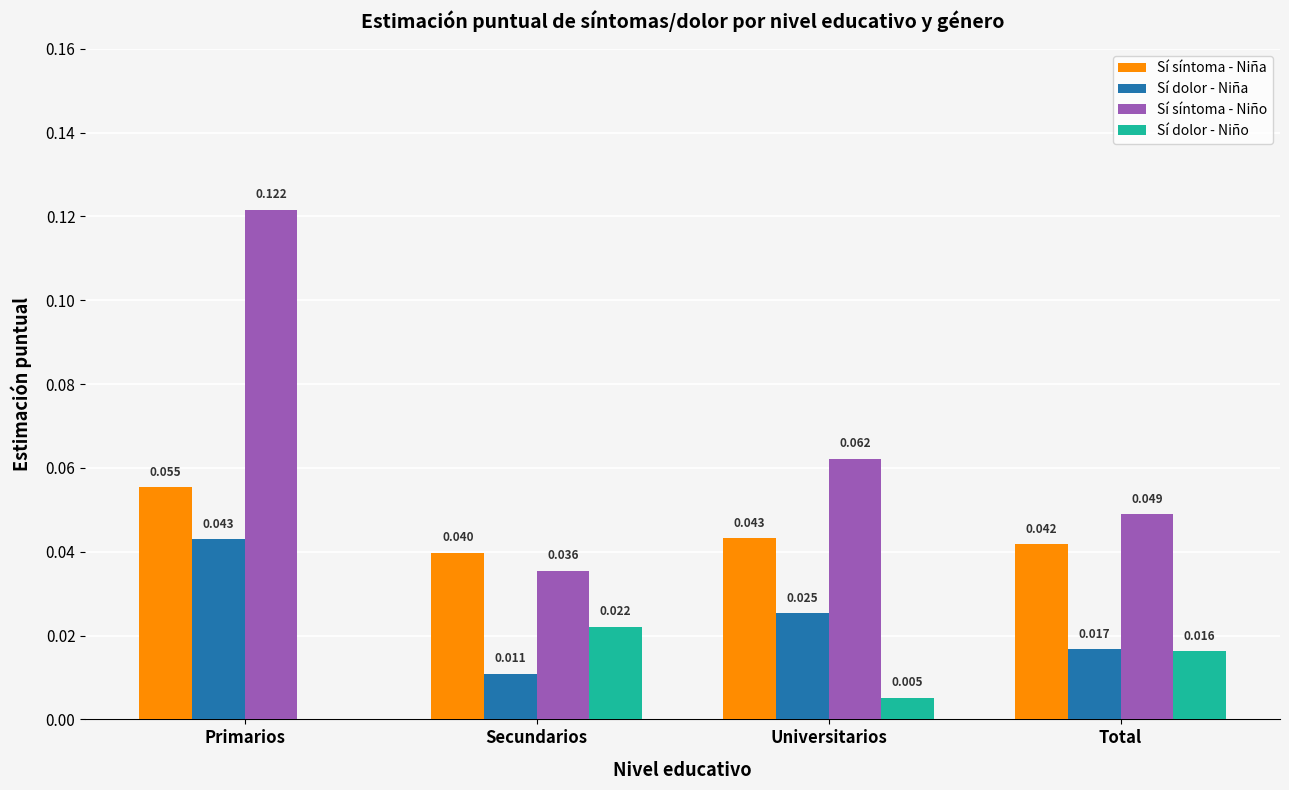

How many positive values does the Sí dolor - Niño series have?

3